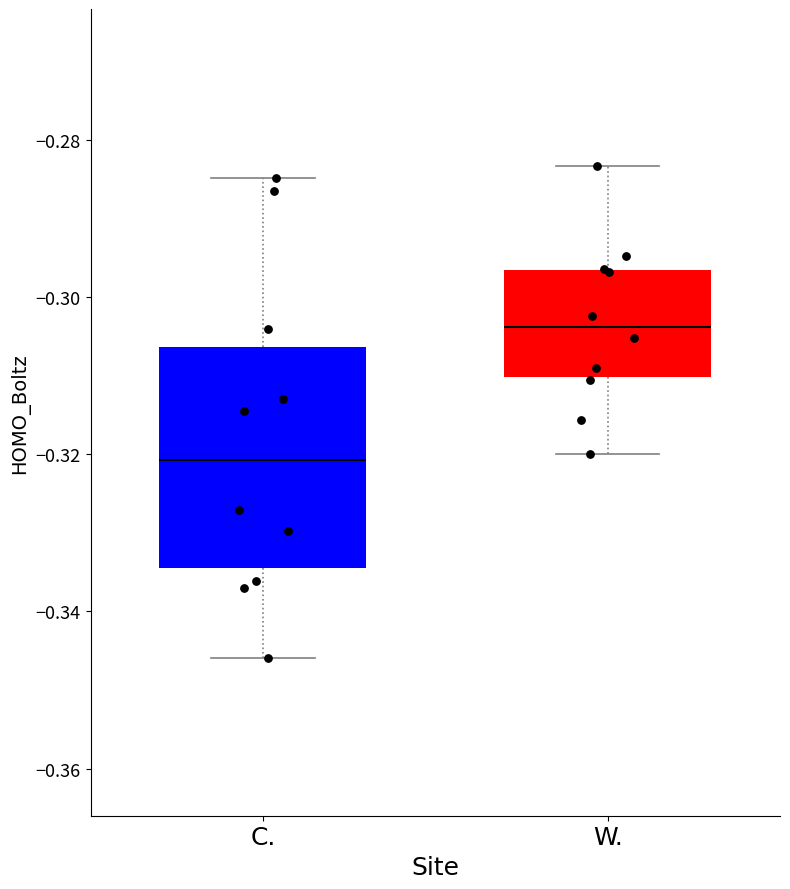

Reading left to right, read every box against the y-axis: the position of its median line, the range the box covers, and the ends of its whiskers. The values are not printed on the chart, so give them approximately, as read against the axis.

C.: median -0.320, box -0.334 to -0.306, whiskers -0.346 to -0.284
W.: median -0.304, box -0.310 to -0.296, whiskers -0.320 to -0.284